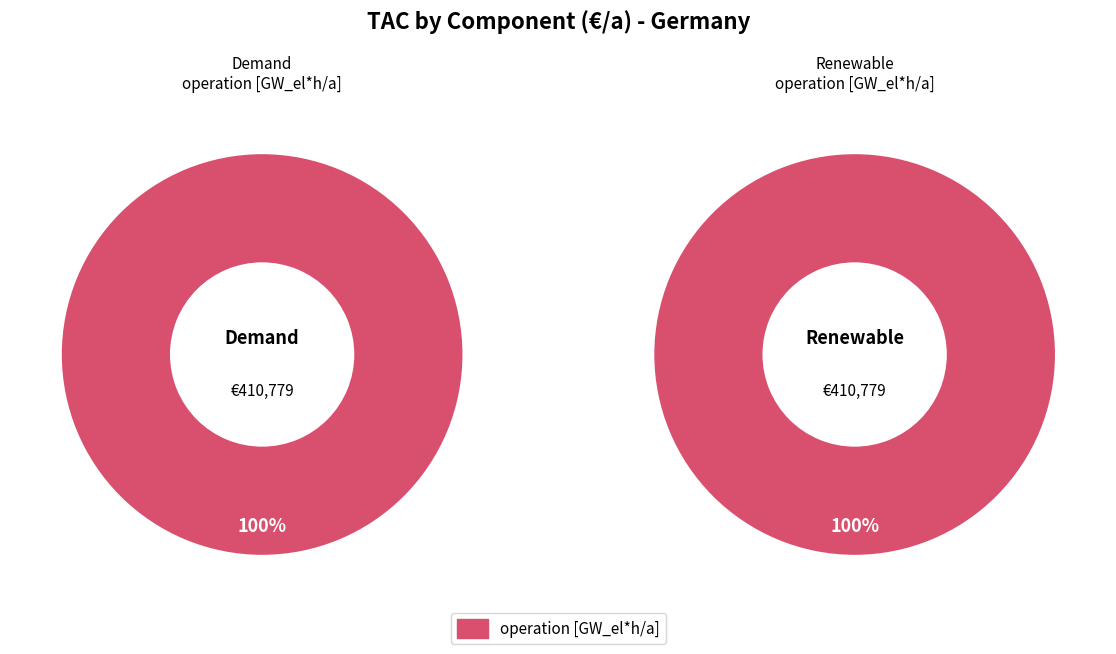

Is Renewable the majority of the pie?

Yes